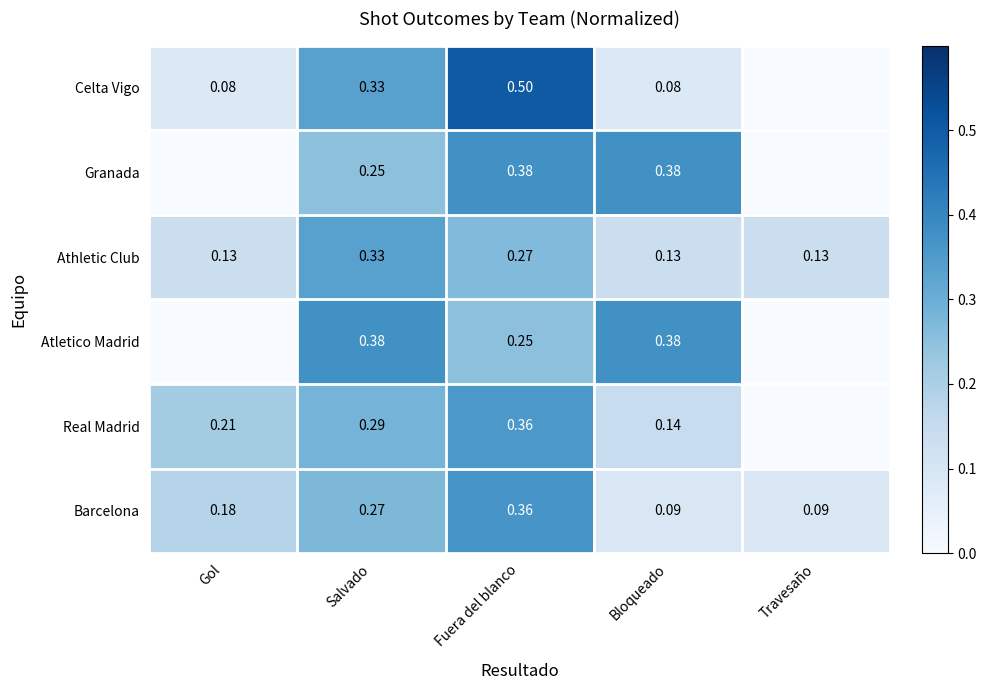

Rank the categories by Athletic Club value from lowest to highest.

Gol, Bloqueado, Travesaño, Fuera del blanco, Salvado